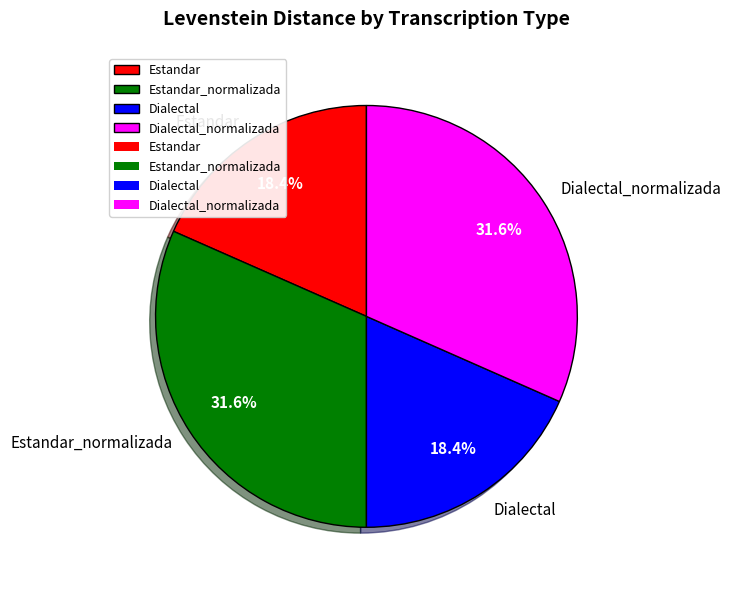

Between Dialectal_normalizada and Estandar, which is larger?

Dialectal_normalizada